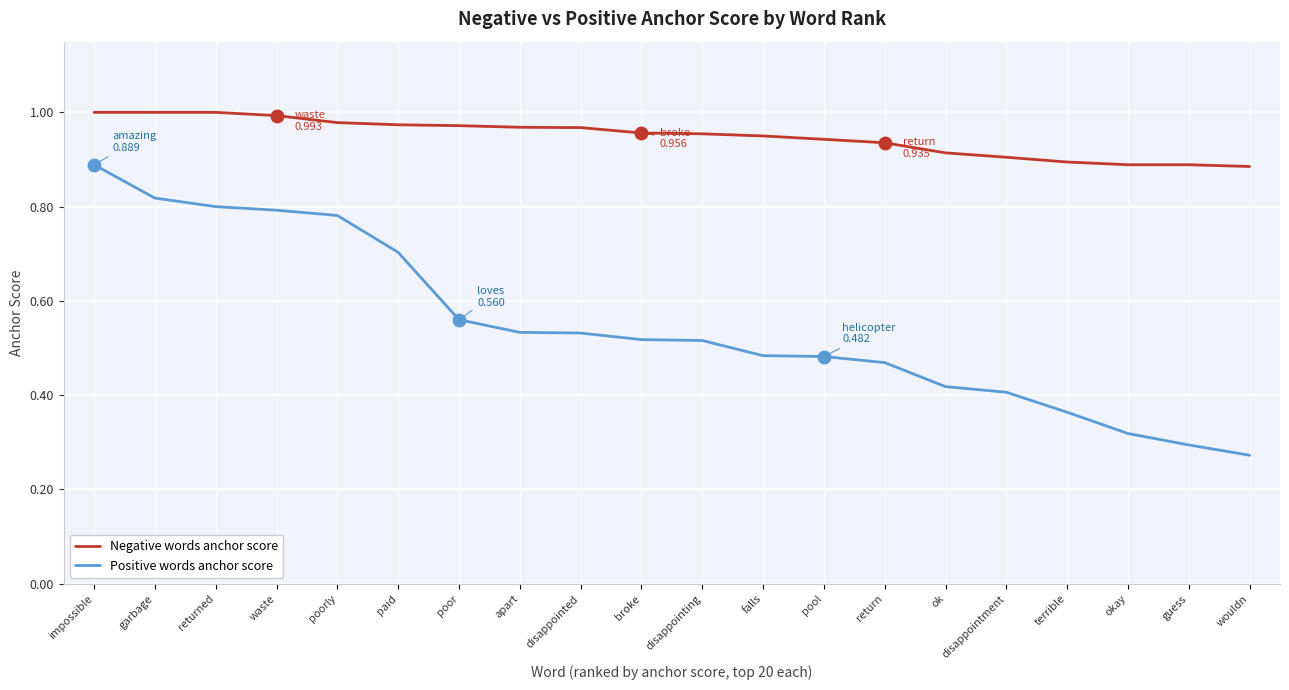

List the series in order of their peak value, highest first.

Negative words anchor score, Positive words anchor score